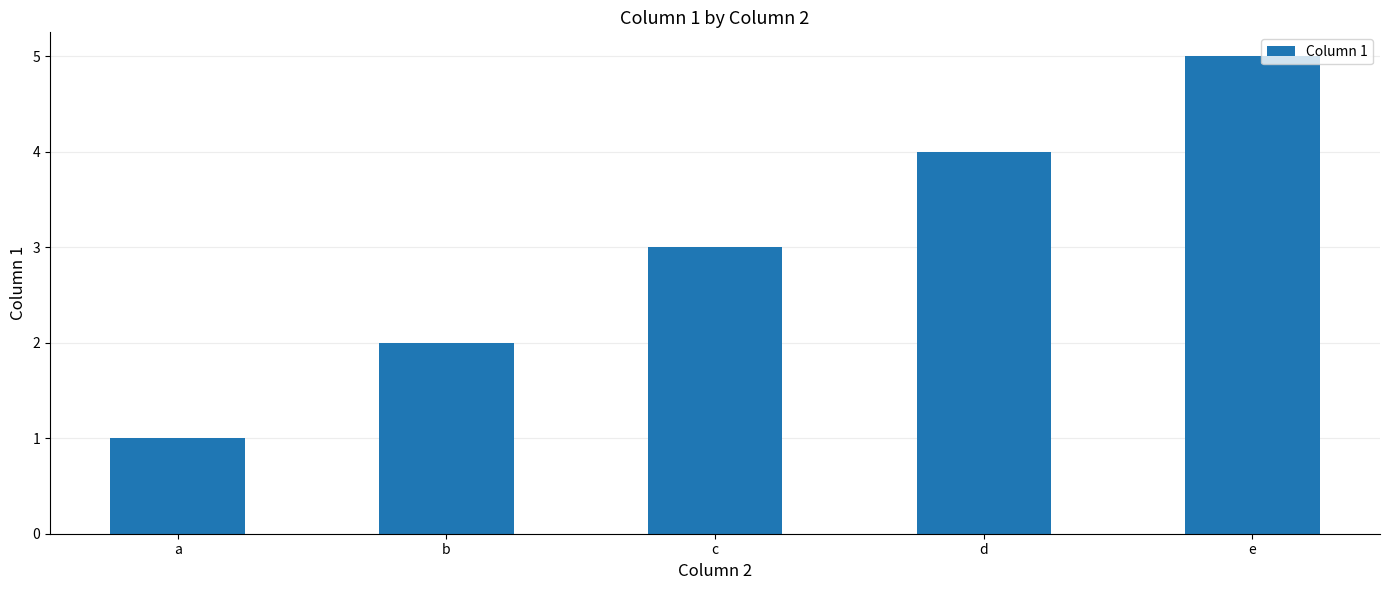

Where is the data nearest to the value 3?

c